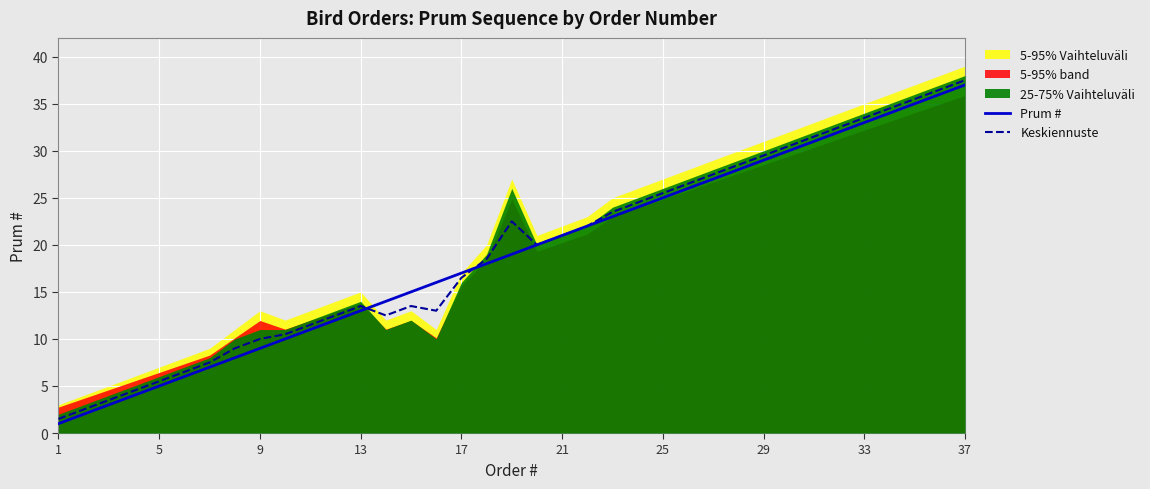

Is it true that Keskiennuste equals 51.5 at 33?

False